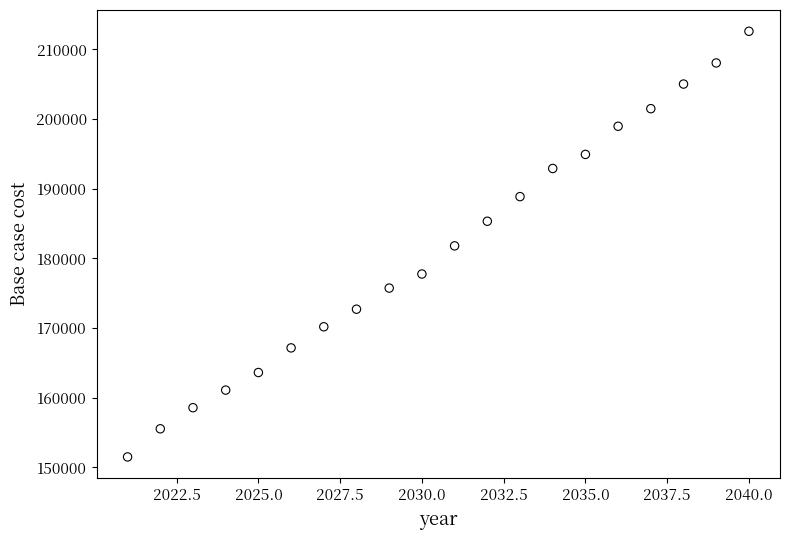

What is the range of Y values (max minus min)?

61103.3